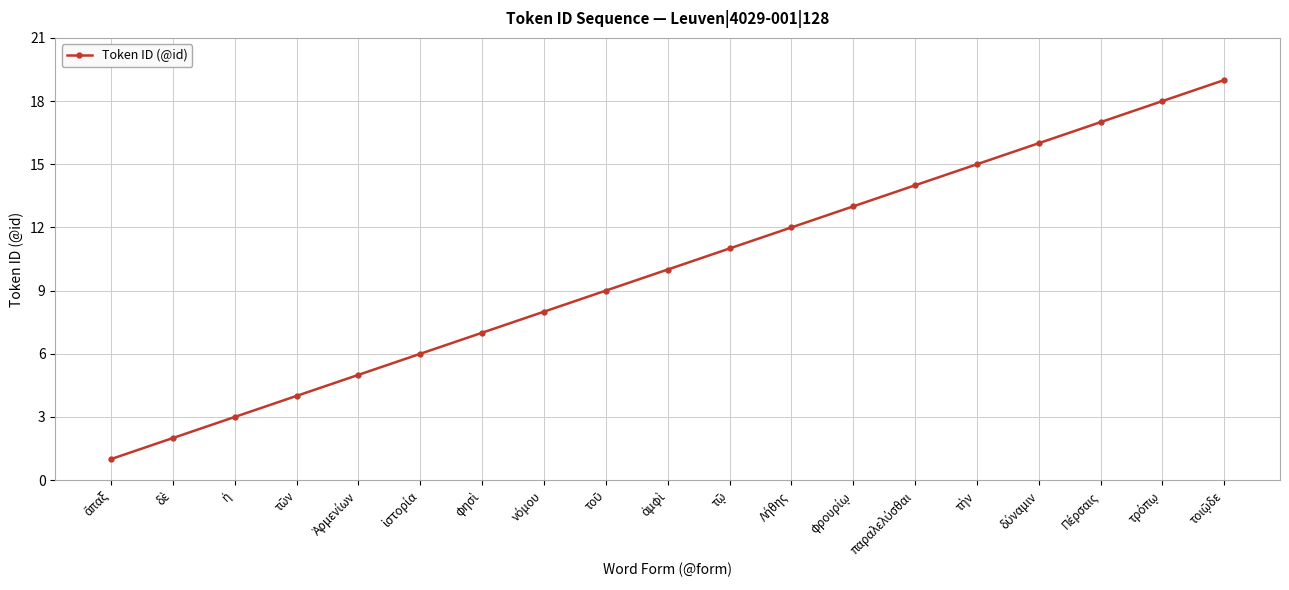

How many series are shown in this chart?

1